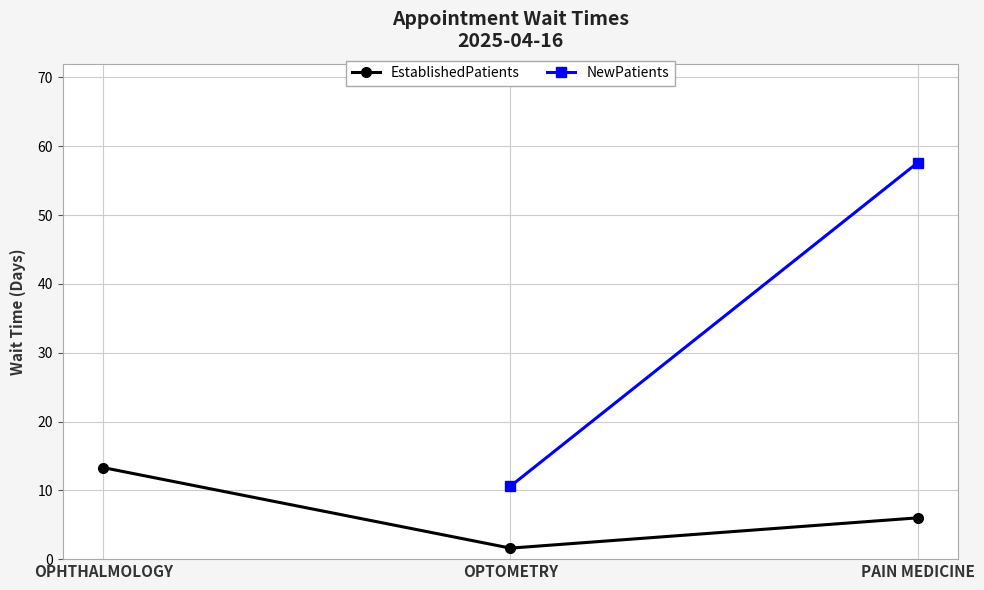

Reading right to left, what are all the values shown in this chart?

6.0	1.6	13.3